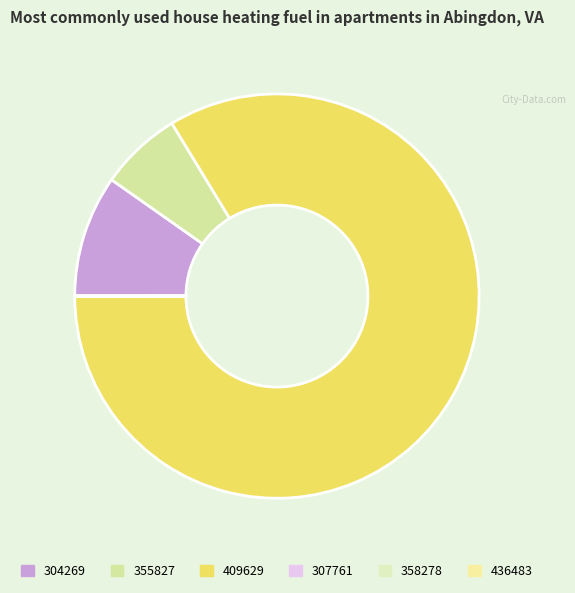

What percentage is NOT represented by 436483?

100.0%